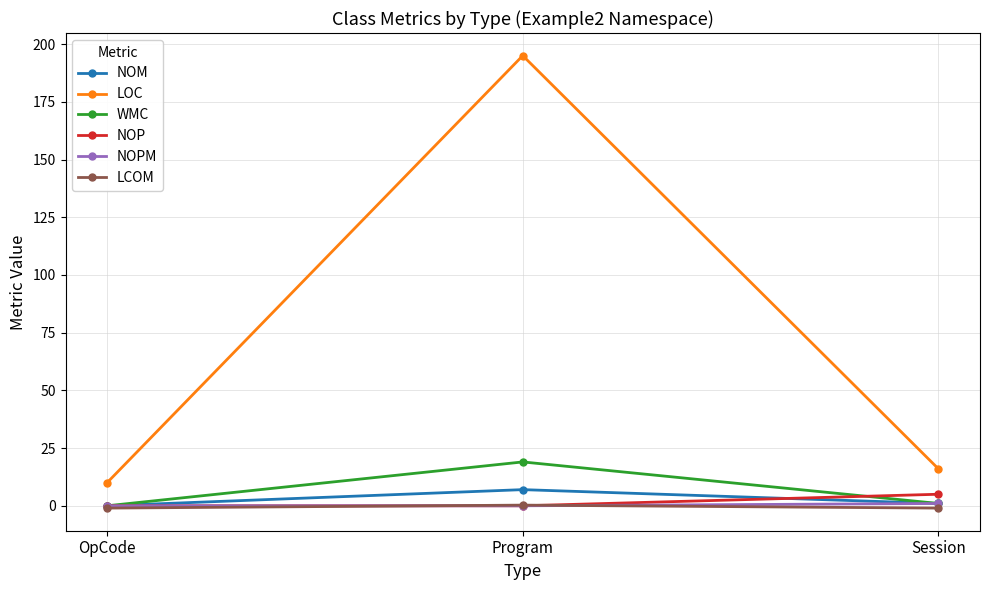

Count the number of categories in the chart.

3